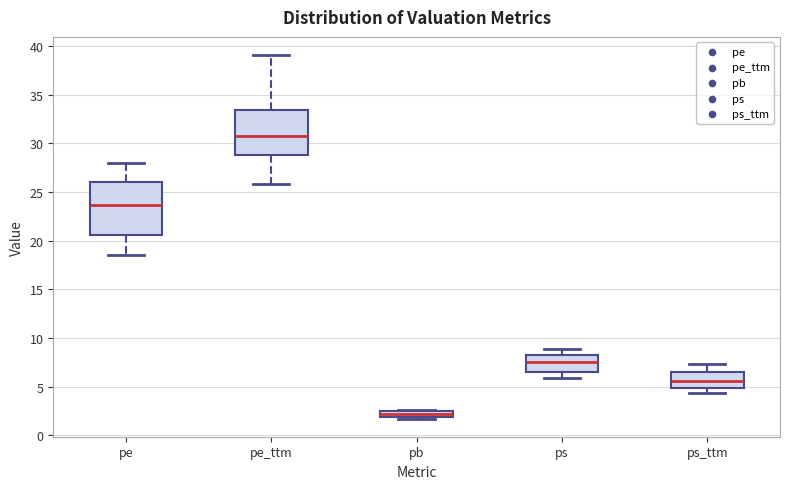

Where does the upper whisker of the box for pe_ttm end on the y-axis? The values are not printed on the chart, so give them approximately, as read against the axis.

39.0